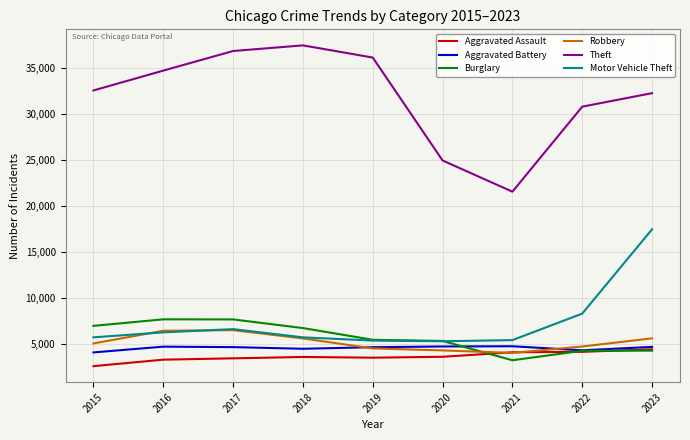

Is the value of Theft at 2019 greater than the value of Robbery at 2016?

Yes